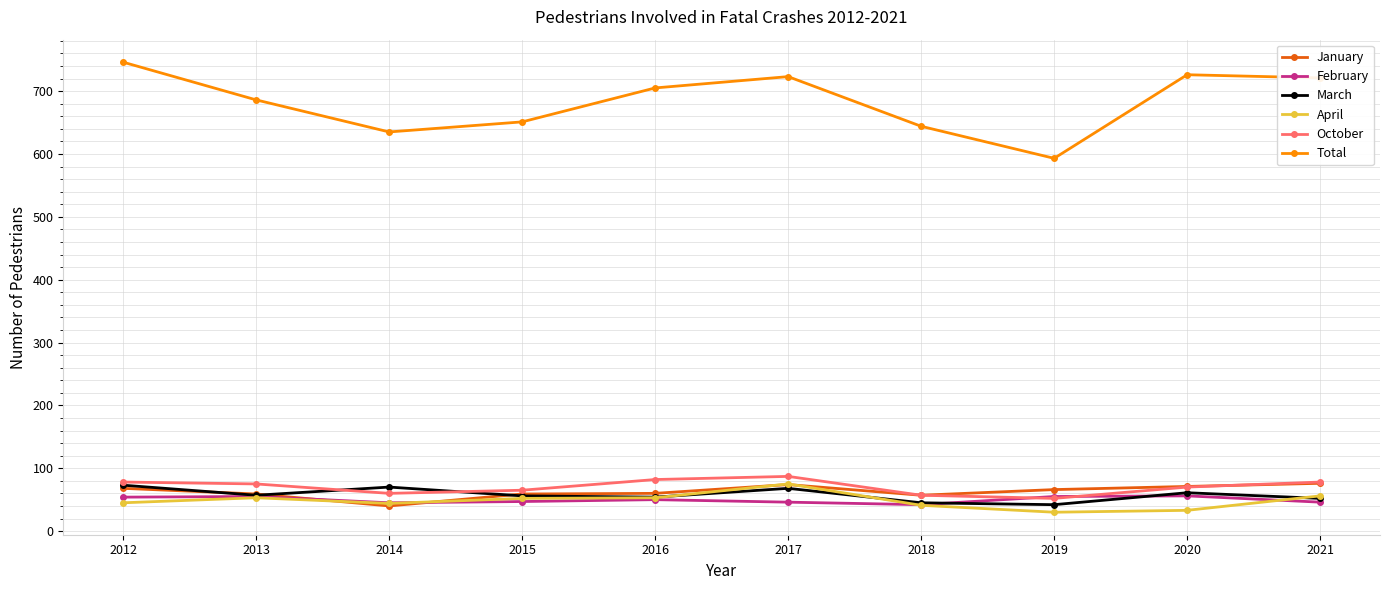

What is the value of the January point at the 5th from the left?

60